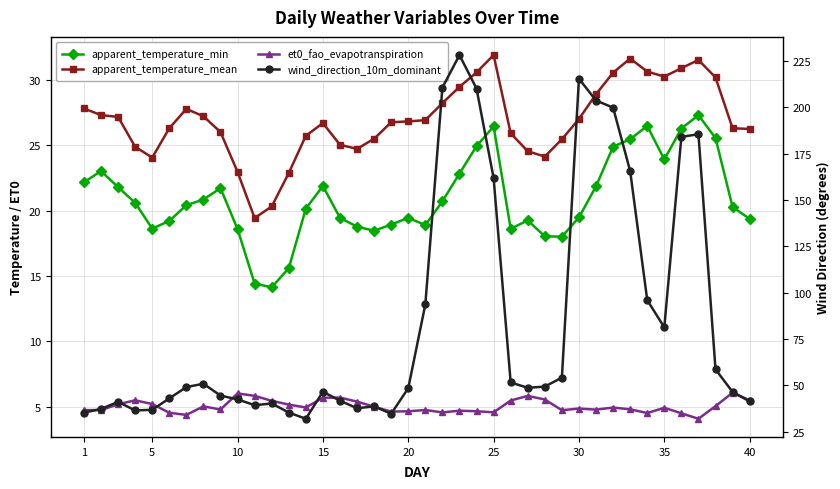

What are all the series names shown in the legend?

apparent_temperature_min, apparent_temperature_mean, et0_fao_evapotranspiration, wind_direction_10m_dominant